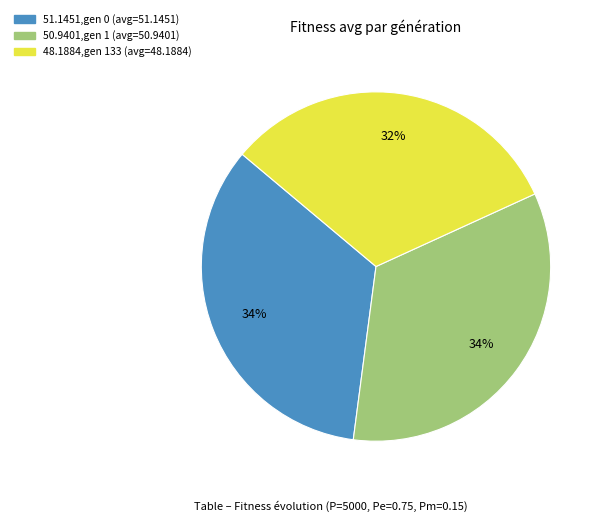

Does any single category account for the majority?

No